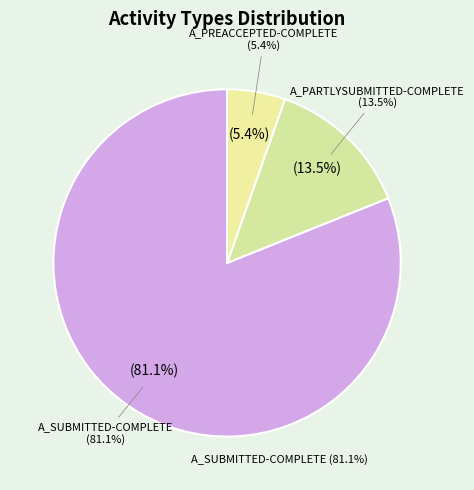

Is it true that deviant-Counterfactual is 23% of the pie?

False